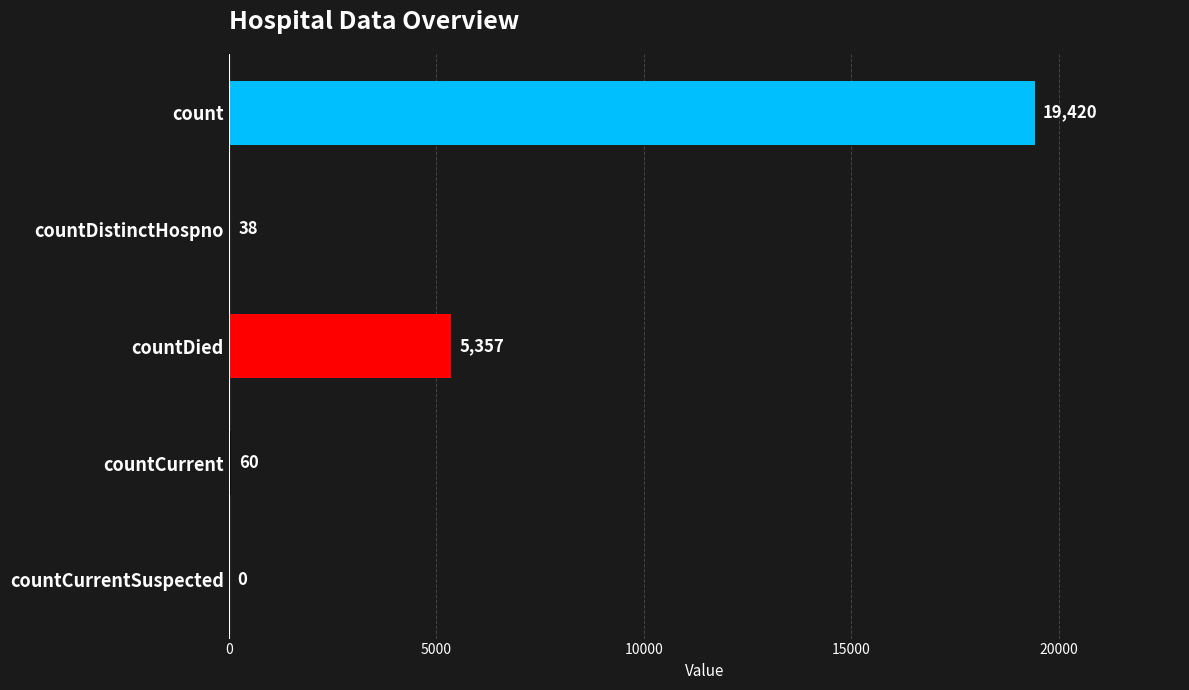

What value does the data have at countDied?

5357